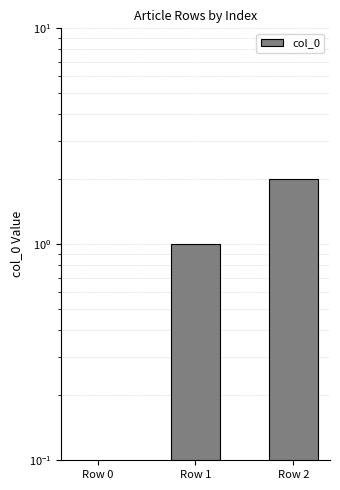

What is the average value?

1